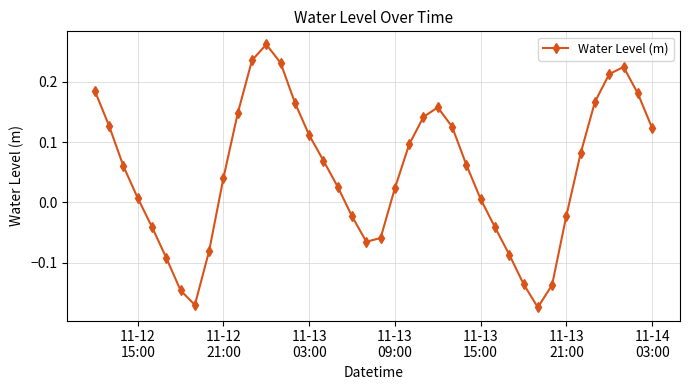

What is the sum of all values?

2.0